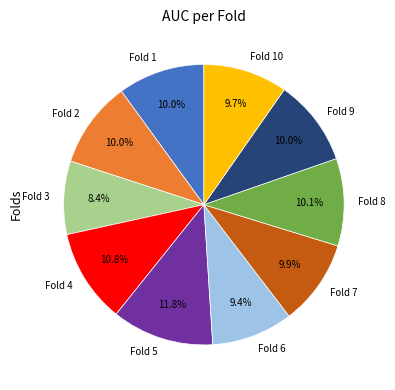

Which has a higher value, Fold 8 or Fold 4?

Fold 4